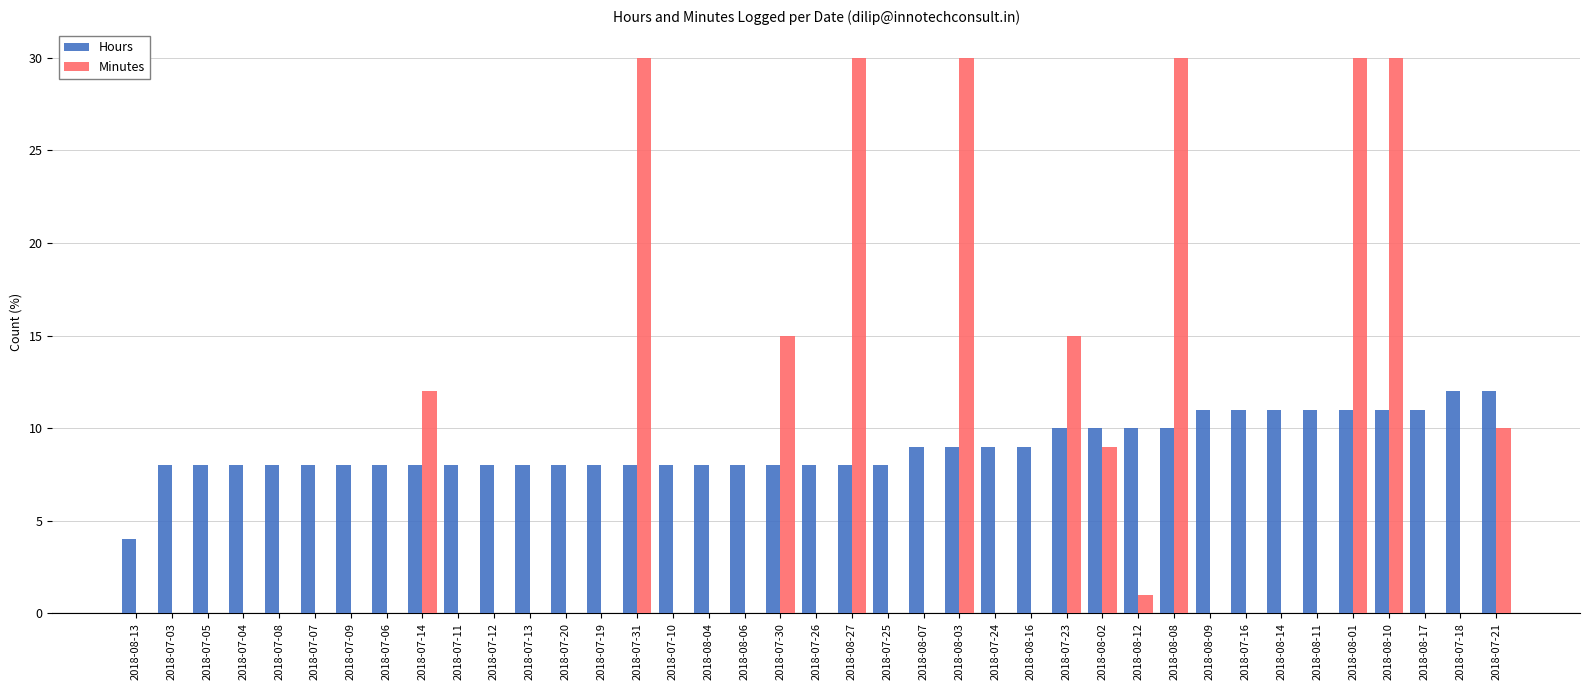

What is the sum of the Hours values at 2018-07-14 and 2018-08-07?

17